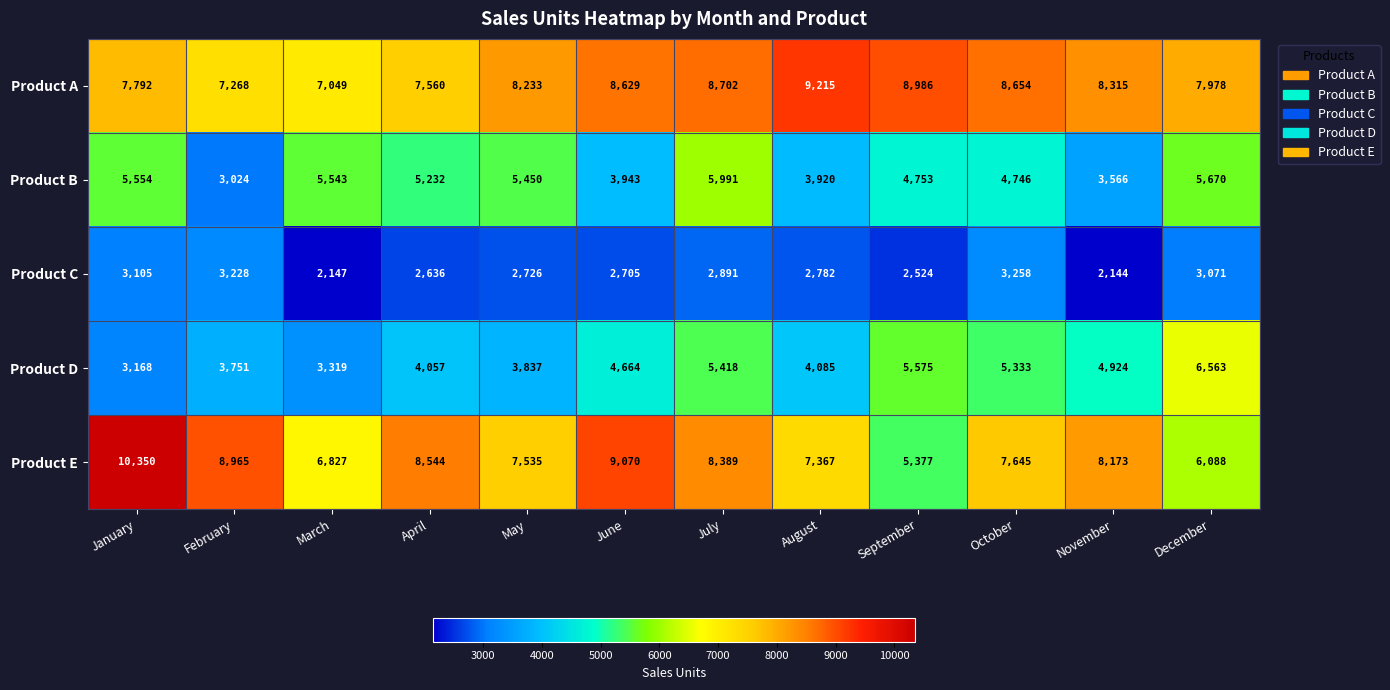

Between September and October, which series saw the biggest shift?

Product E